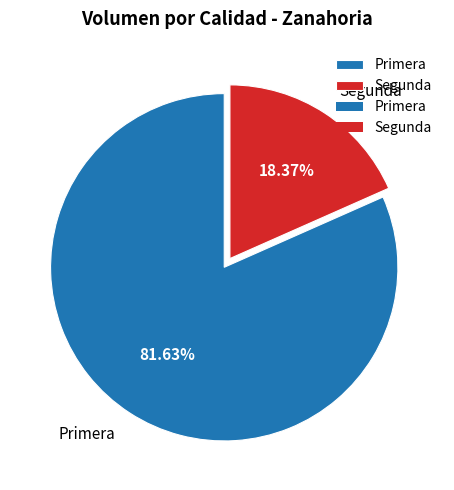

What is the ratio of the value at Segunda to the value at Primera?

0.2